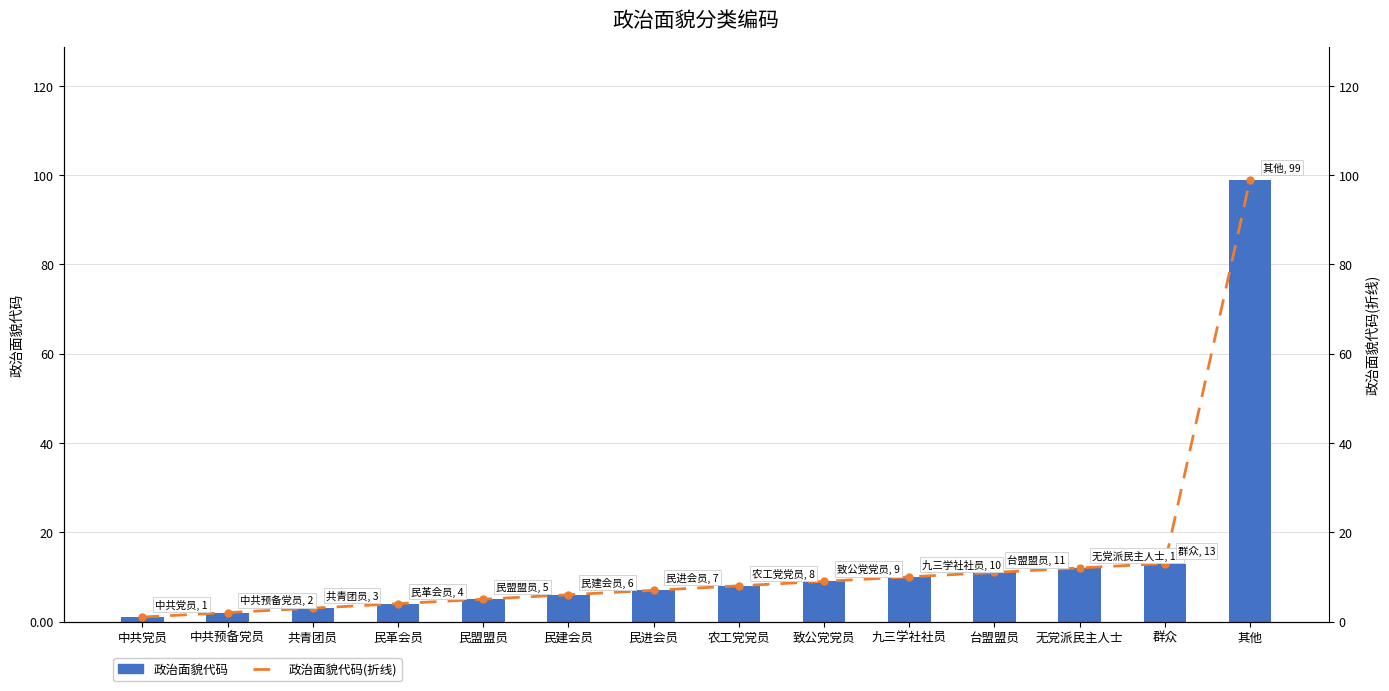

What is the average value of the 政治面貌代码(条形) series?

14